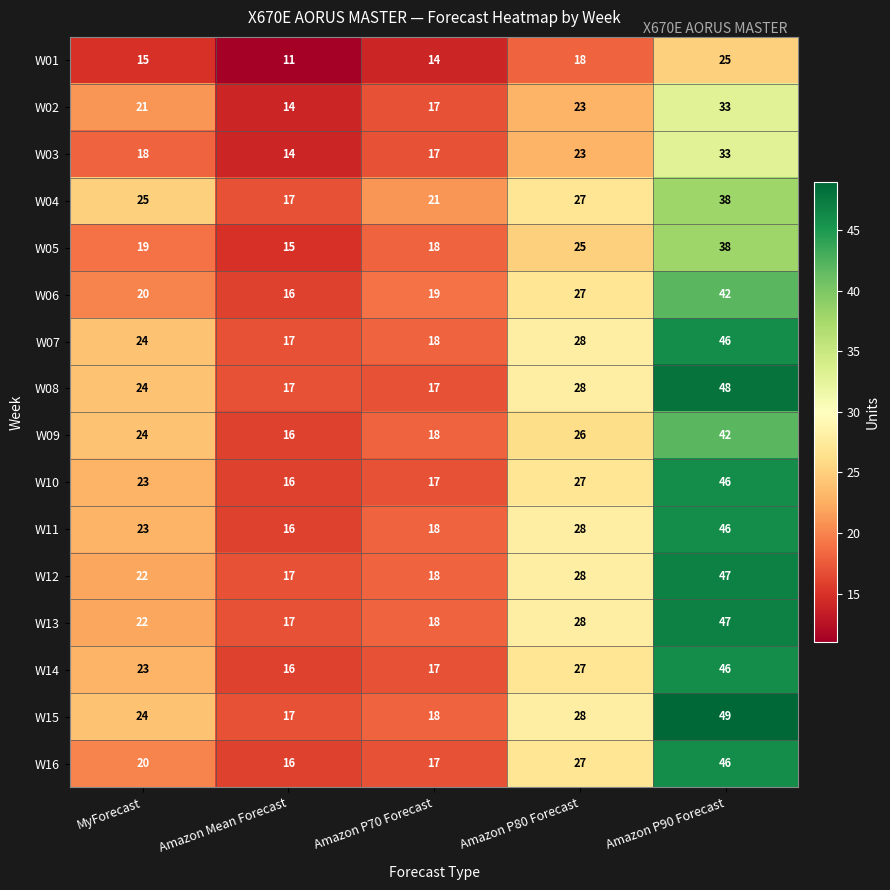

At which category does the chart reach its peak across all series?

Amazon P90 Forecast